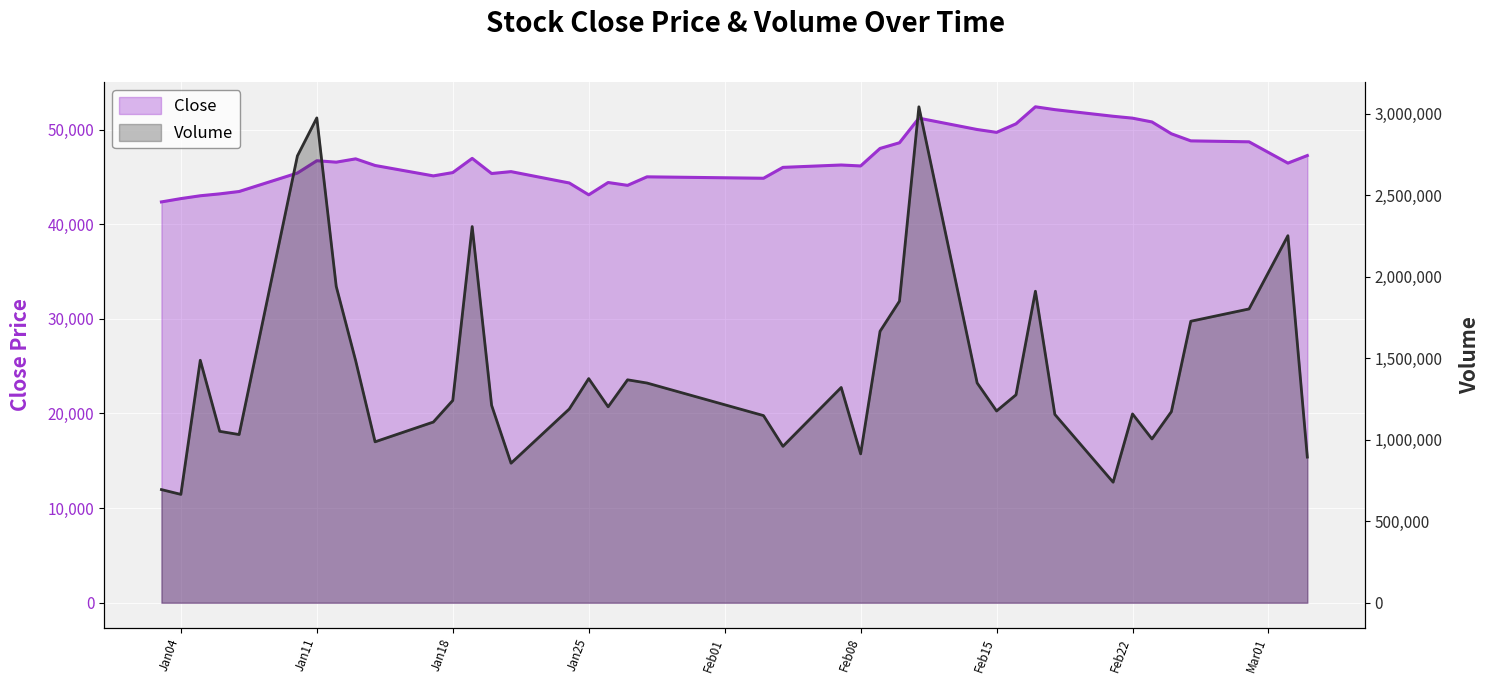

True or false: Close and Volume intersect in this chart.

False